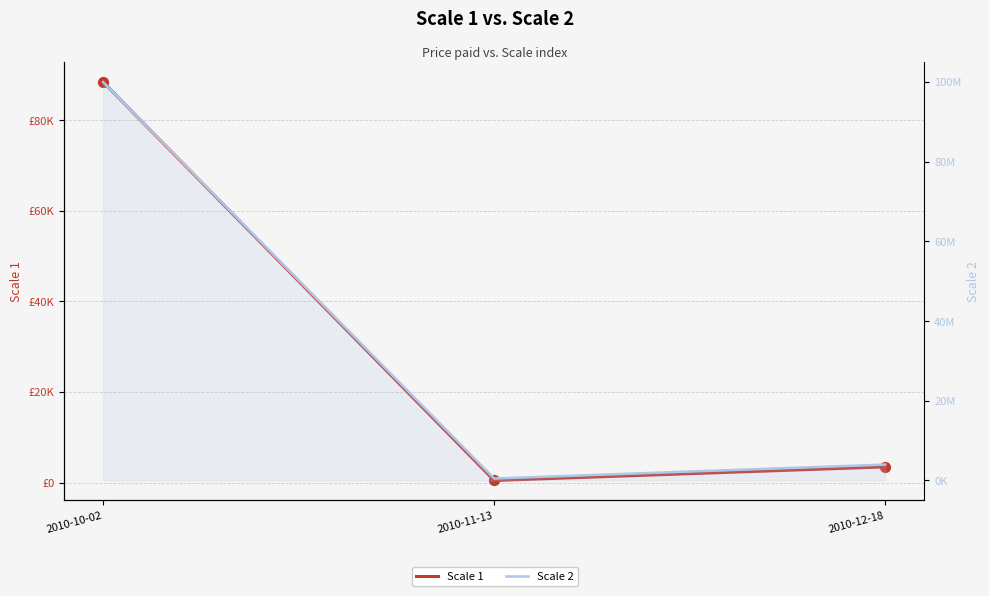

What is the total value across all series at 2010-12-18?

4003452.6